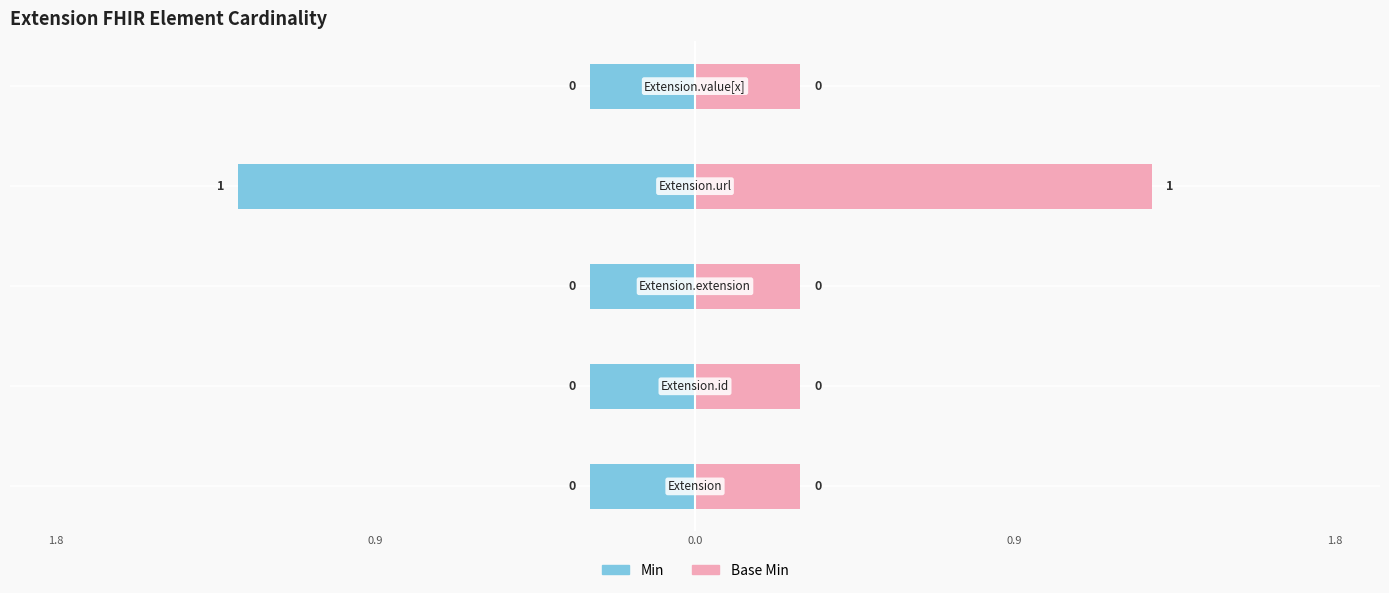

The value of Base Min at 0.9 is 0.5. True or false?

False